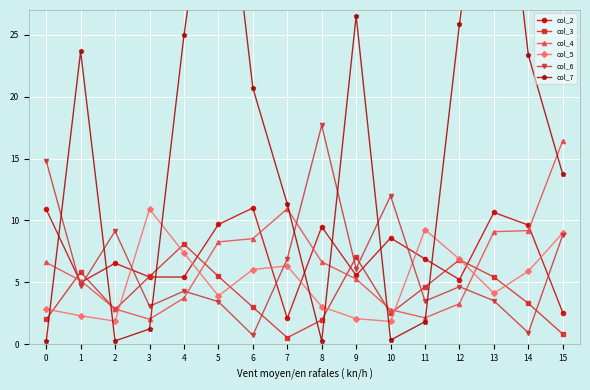

Is the value of col_5 at 12 greater than the value of col_2 at 5?

No